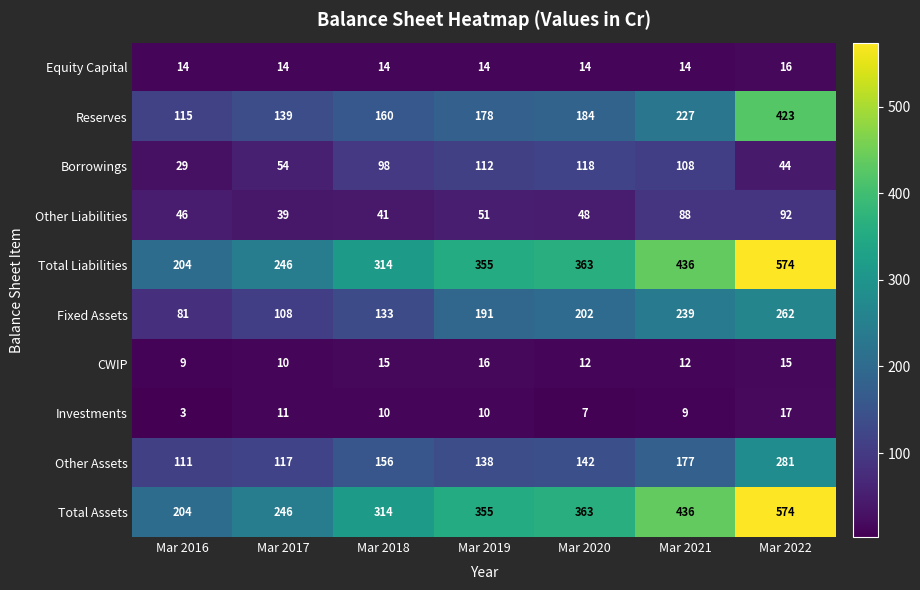

The Total Liabilities series shows 363 at Mar 2020. True or false?

True